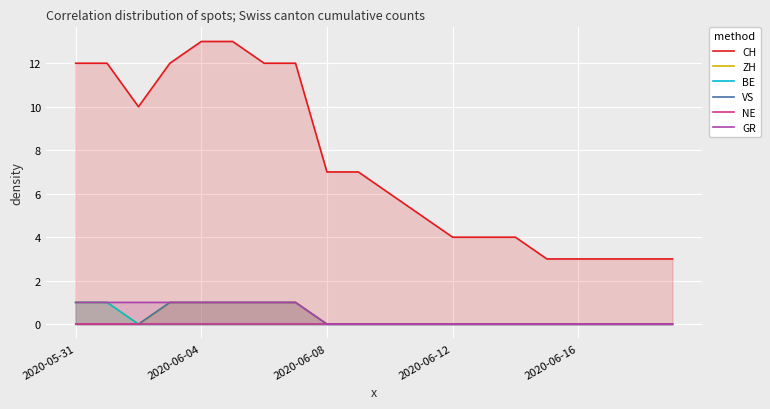

Between 2020-06-08 and 8, which is larger?

2020-06-08